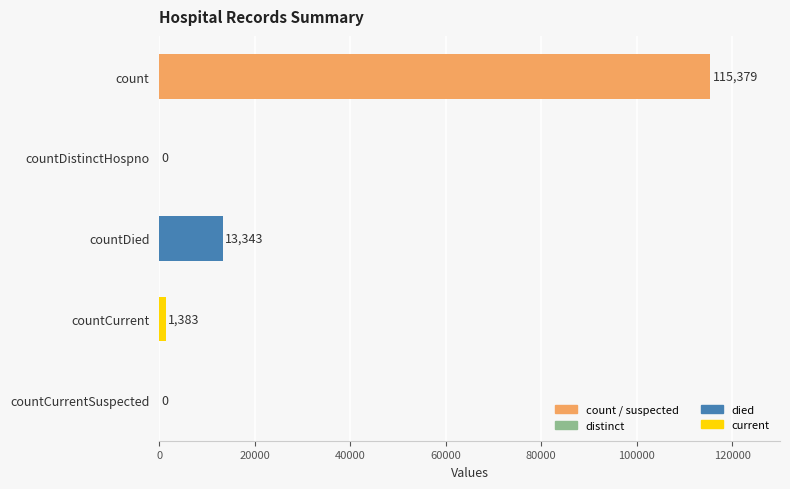

Are the bars horizontal?

Yes